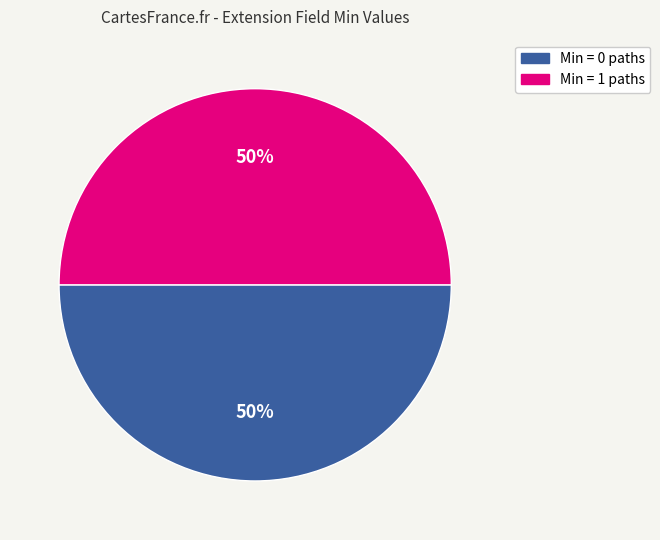

To the nearest percent, what is the average slice percentage?

50%